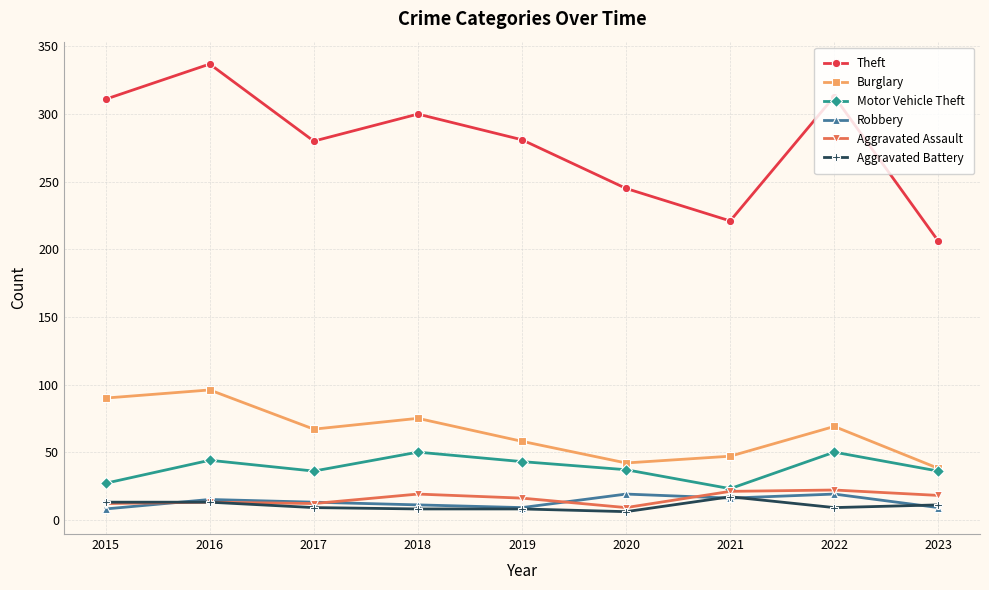

True or false: Motor Vehicle Theft has a value of 36 at 2023.

True